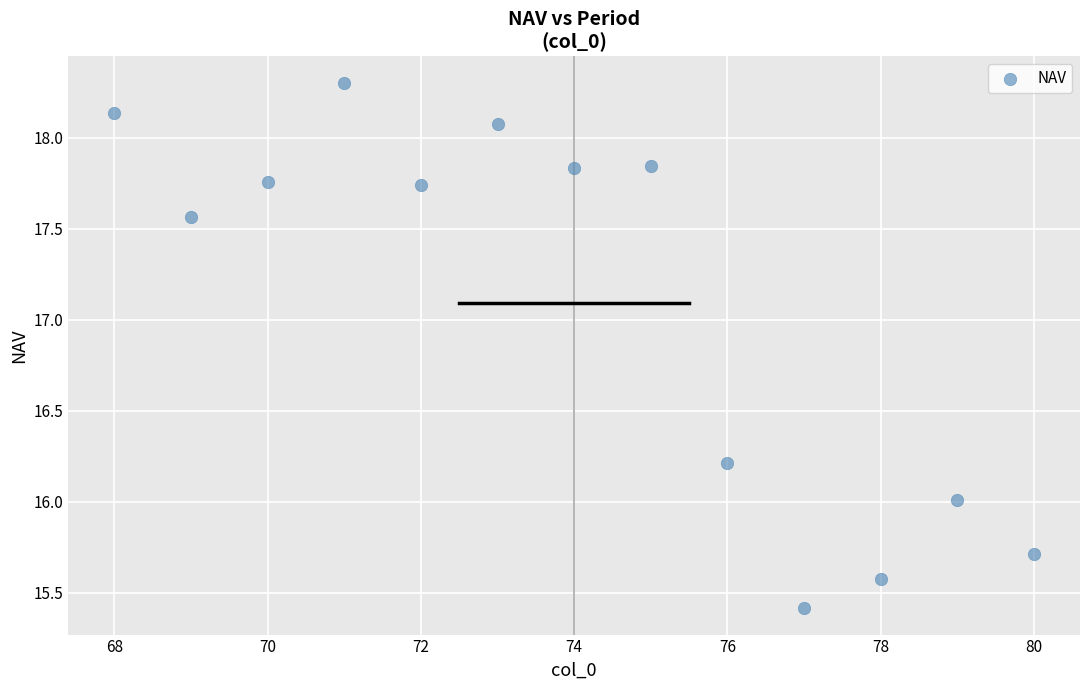

What is the range of Y values (max minus min)?

2.9